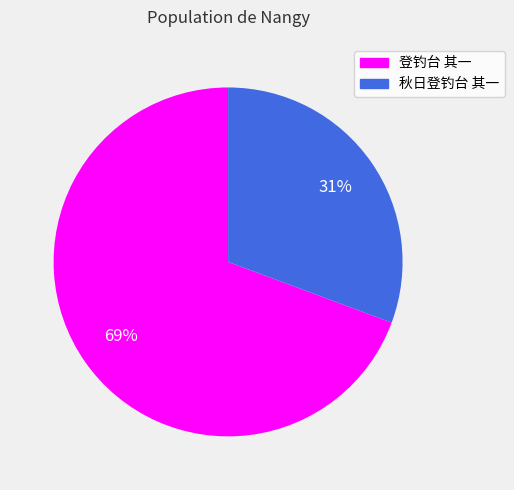

To the nearest percent, what percentage of the pie is 登钓台 其一?

69%